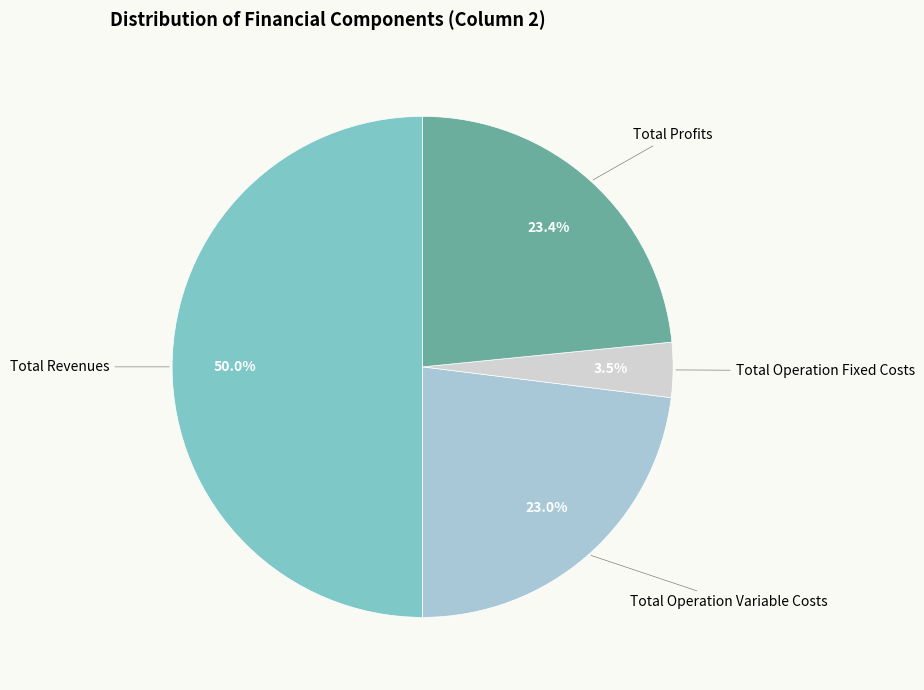

How many segments does this pie chart have?

4